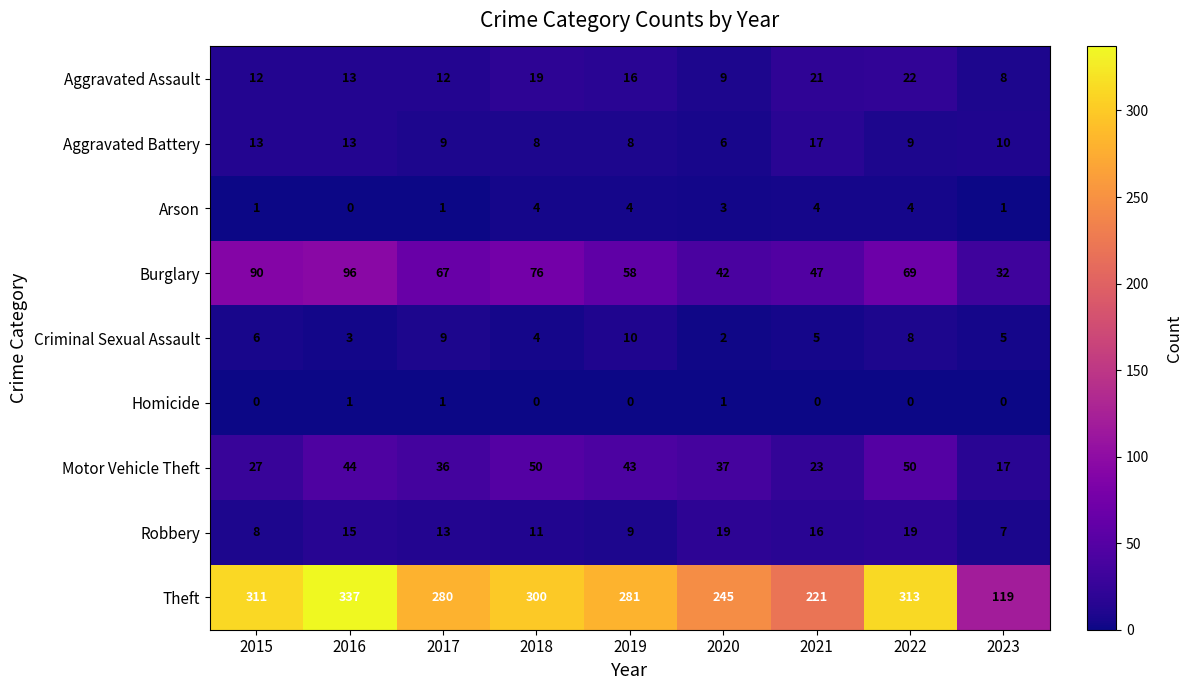

Between 2019 and 2023, which series saw the biggest shift?

Theft